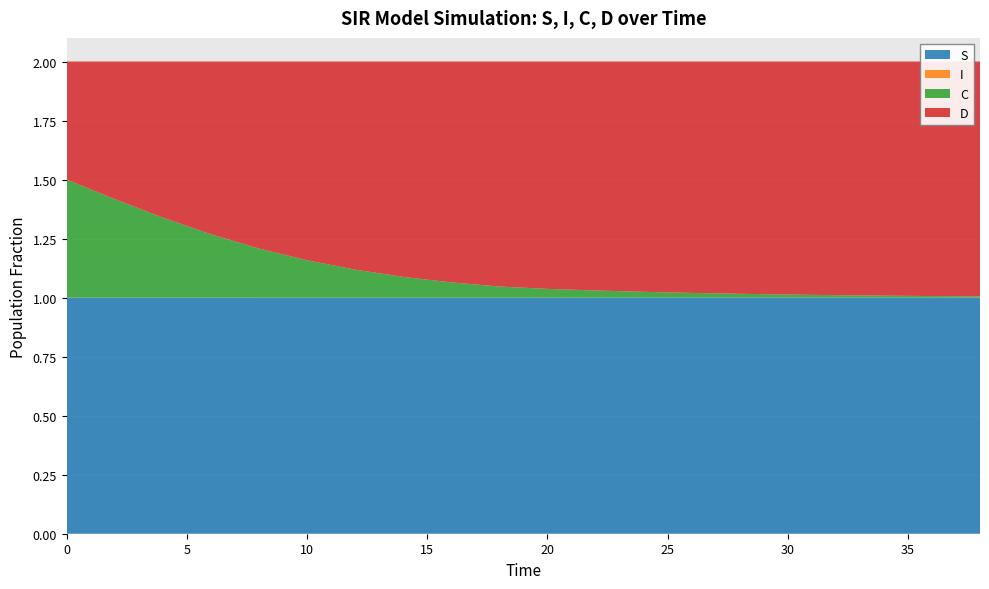

Reading right to left, list all the values displayed in this chart.

S: 38.0=1.0	36.0=1.0	34.0=1.0	32.0=1.0	30.0=1.0	28.0=1.0	26.0=1.0	24.0=1.0	22.0=1.0	20.0=1.0	18.0=1.0	16.0=1.0	14.0=1.0	12.0=1.0	10.0=1.0	8.0=1.0	6.0=1.0	4.0=1.0	2.0=1.0	0.0=1.0
I: 38.0=0.0	36.0=0.0	34.0=0.0	32.0=0.0	30.0=0.0	28.0=0.0	26.0=0.0	24.0=0.0	22.0=0.0	20.0=0.0	18.0=0.0	16.0=0.0	14.0=0.0	12.0=0.0	10.0=0.0	8.0=0.0	6.0=0.0	4.0=0.0	2.0=0.0	0.0=0.0
C: 38.0=0.0	36.0=0.0	34.0=0.0	32.0=0.0	30.0=0.0	28.0=0.0	26.0=0.0	24.0=0.0	22.0=0.0	20.0=0.0	18.0=0.0	16.0=0.1	14.0=0.1	12.0=0.1	10.0=0.2	8.0=0.2	6.0=0.3	4.0=0.3	2.0=0.4	0.0=0.5
D: 38.0=1.0	36.0=1.0	34.0=1.0	32.0=1.0	30.0=1.0	28.0=1.0	26.0=1.0	24.0=1.0	22.0=1.0	20.0=1.0	18.0=1.0	16.0=0.9	14.0=0.9	12.0=0.9	10.0=0.8	8.0=0.8	6.0=0.7	4.0=0.7	2.0=0.6	0.0=0.5